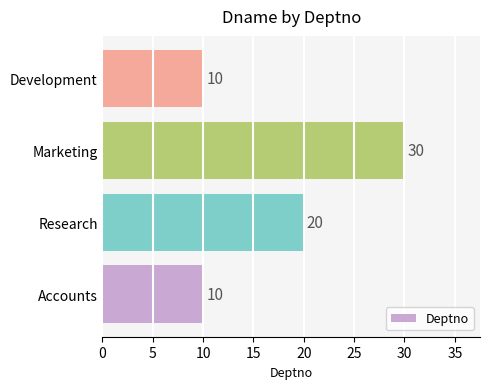

Where is the data nearest to the value 20?

Research